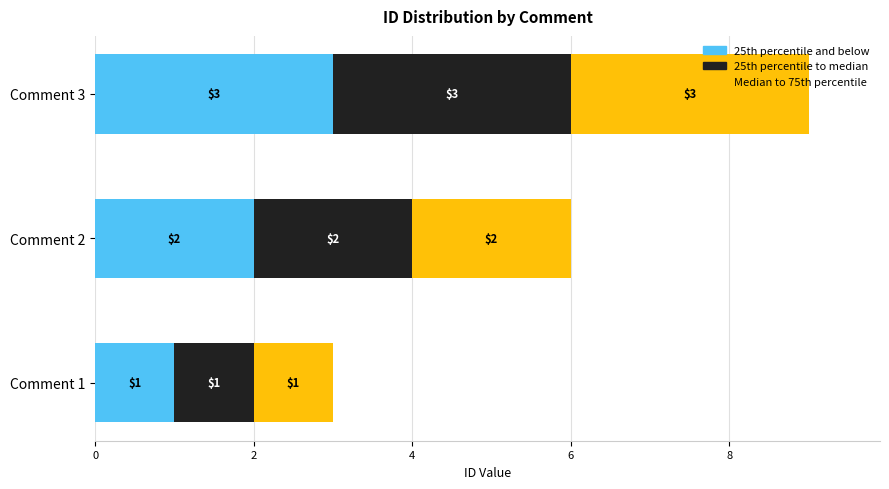

Count the number of categories in the chart.

3